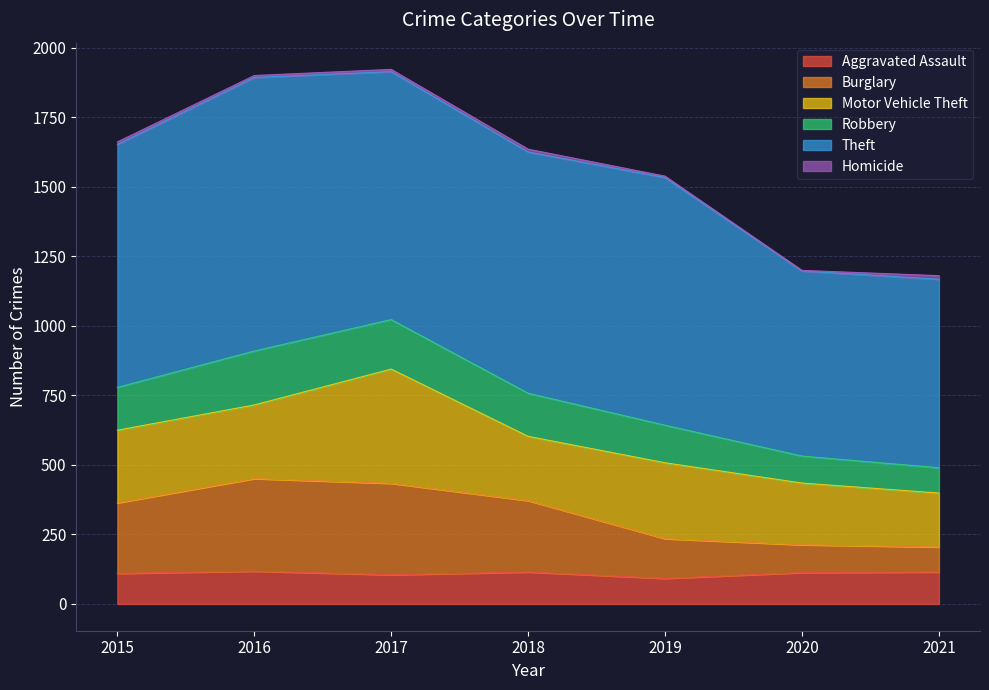

What is the minimum value for Aggravated Assault?

92